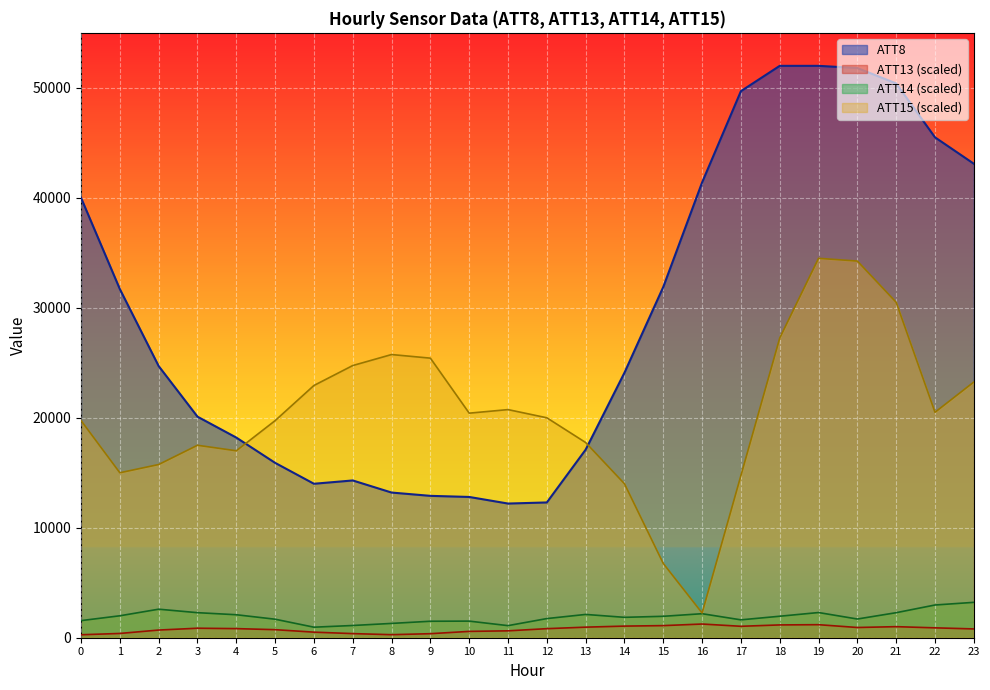

True or false: ATT14 and ATT15 intersect in this chart.

False